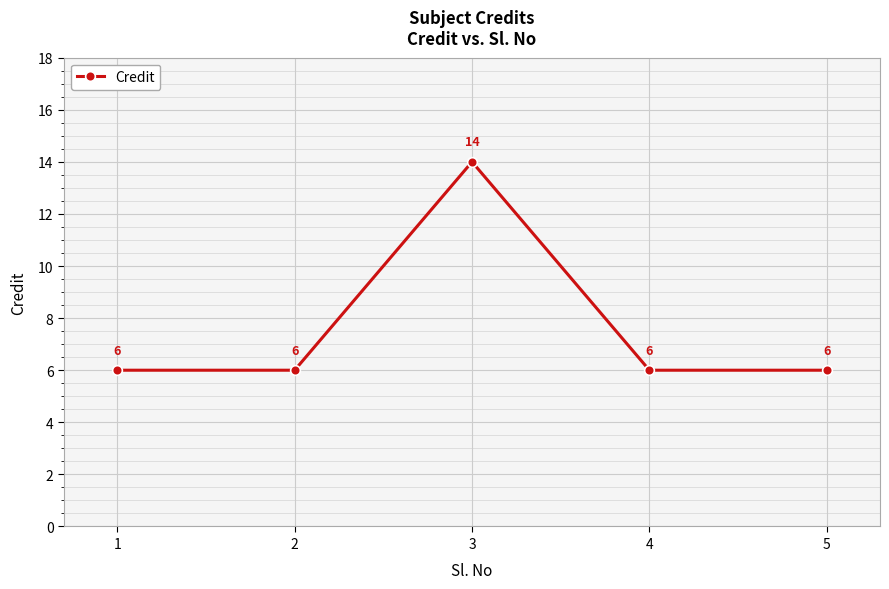

What value does the data have at 4?

6